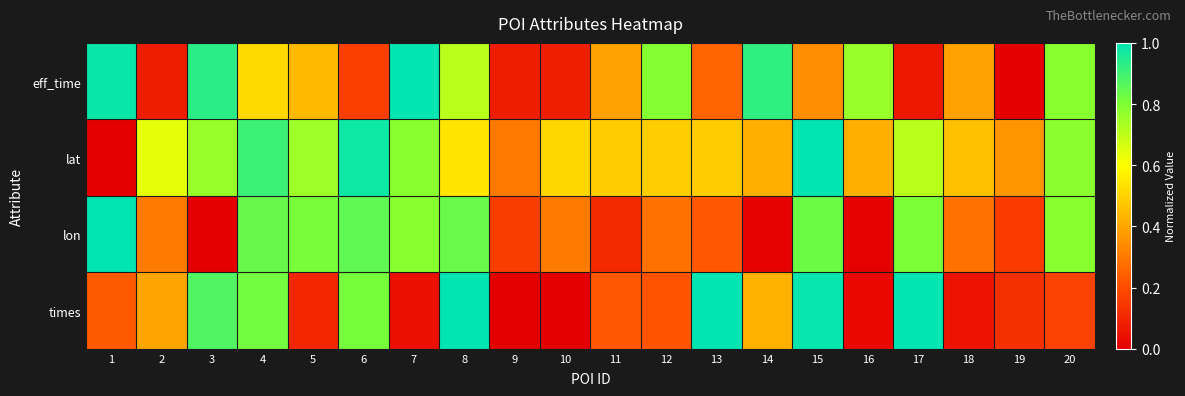

At how many categories does at least one series exceed 0?

20